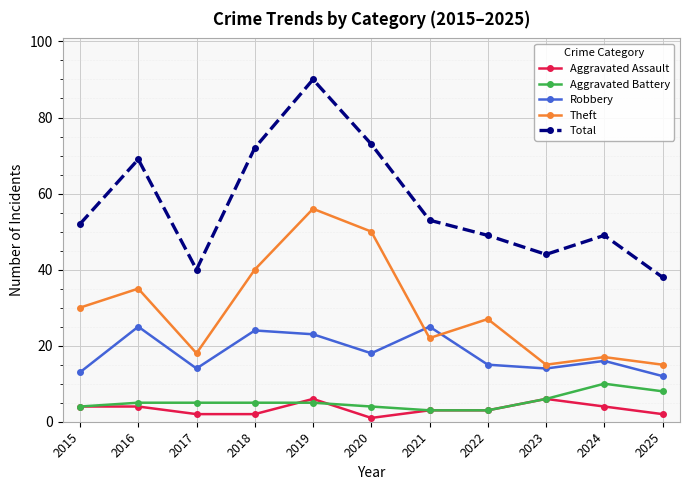

Reading left to right, what are all the values shown in this chart?

Aggravated Assault: 2015=4	2016=4	2017=2	2018=2	2019=6	2020=1	2021=3	2022=3	2023=6	2024=4	2025=2
Aggravated Battery: 2015=4	2016=5	2017=5	2018=5	2019=5	2020=4	2021=3	2022=3	2023=6	2024=10	2025=8
Robbery: 2015=13	2016=25	2017=14	2018=24	2019=23	2020=18	2021=25	2022=15	2023=14	2024=16	2025=12
Theft: 2015=30	2016=35	2017=18	2018=40	2019=56	2020=50	2021=22	2022=27	2023=15	2024=17	2025=15
Total: 2015=52	2016=69	2017=40	2018=72	2019=90	2020=73	2021=53	2022=49	2023=44	2024=49	2025=38